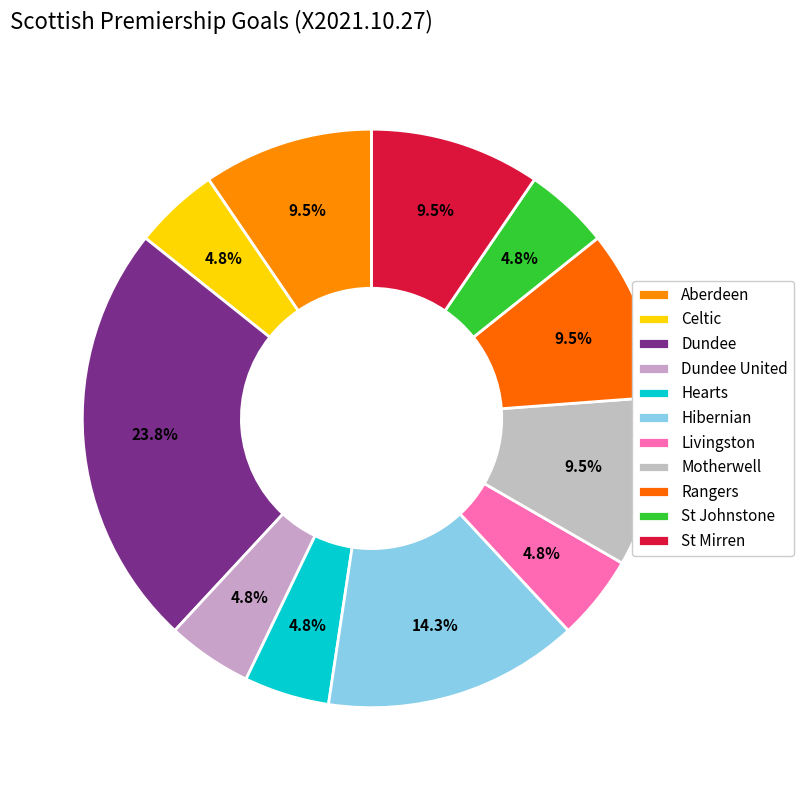

Count the number of slices in the pie.

11